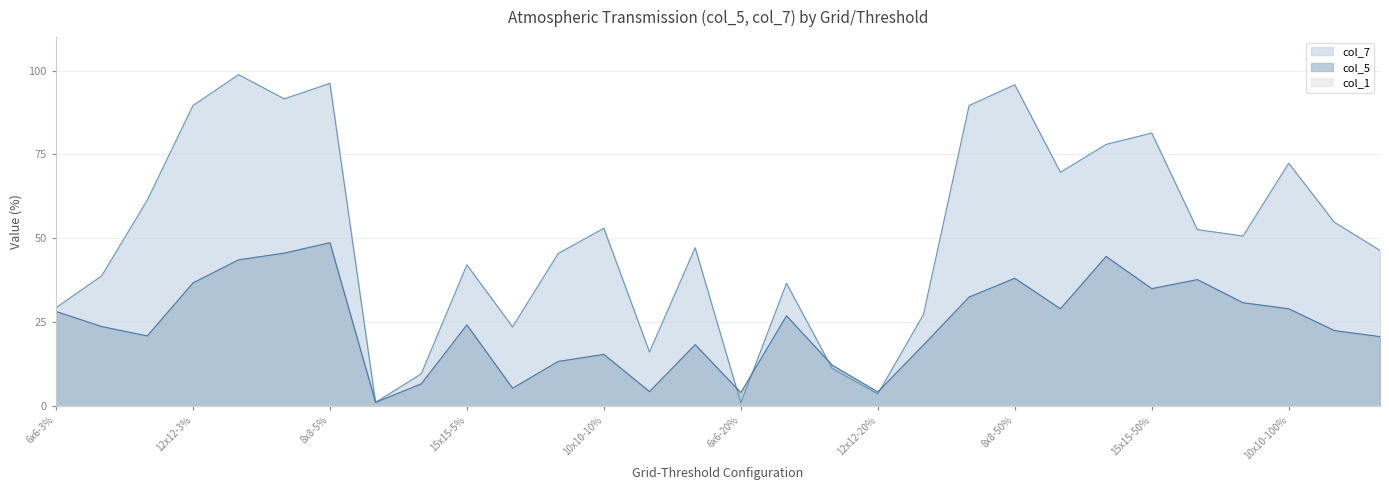

Reading left to right, extract all data points from this chart.

col_7: 0.3	0.4	0.6	0.9	1.0	0.9	1.0	0.0	0.1	0.4	0.2	0.5	0.5	0.2	0.5	0.0	0.4	0.1	0.0	0.3	0.9	1.0	0.7	0.8	0.8	0.5	0.5	0.7	0.5	0.5
col_5: 0.3	0.2	0.2	0.4	0.4	0.5	0.5	0.0	0.1	0.2	0.1	0.1	0.2	0.0	0.2	0.0	0.3	0.1	0.0	0.2	0.3	0.4	0.3	0.4	0.3	0.4	0.3	0.3	0.2	0.2